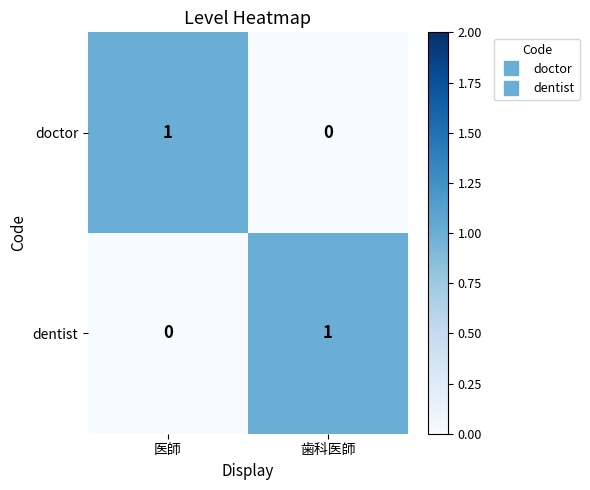

The dentist series shows 1 at 歯科医師. True or false?

True